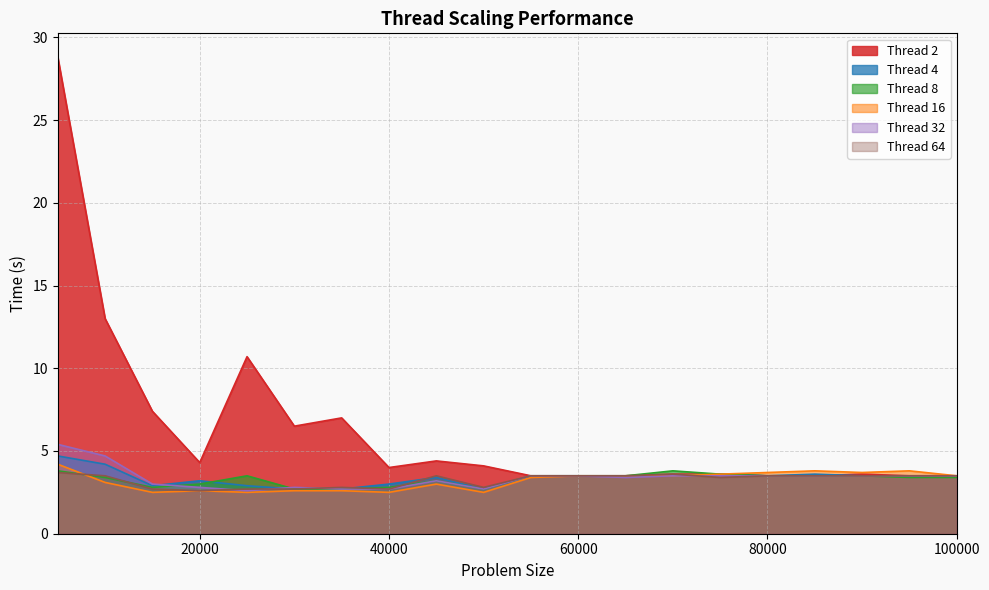

How many values in the Thread 16 series exceed 3?

12